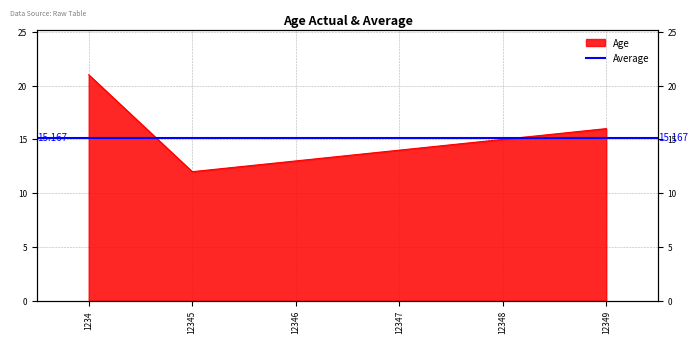

How many values are between 13 and 16?

4